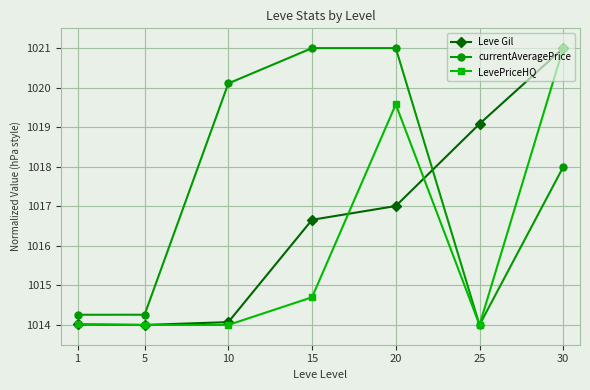

What are all the series names shown in the legend?

Leve Gil, currentAveragePrice, LevePriceHQ